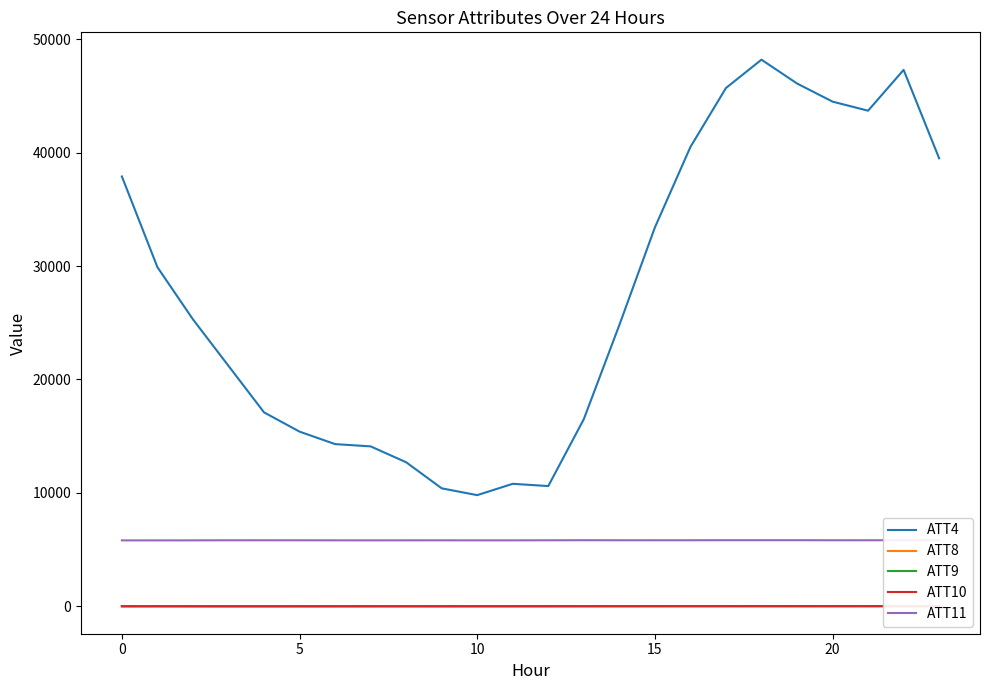

What is the difference between the ATT11 values at 15 and 12?

2.2